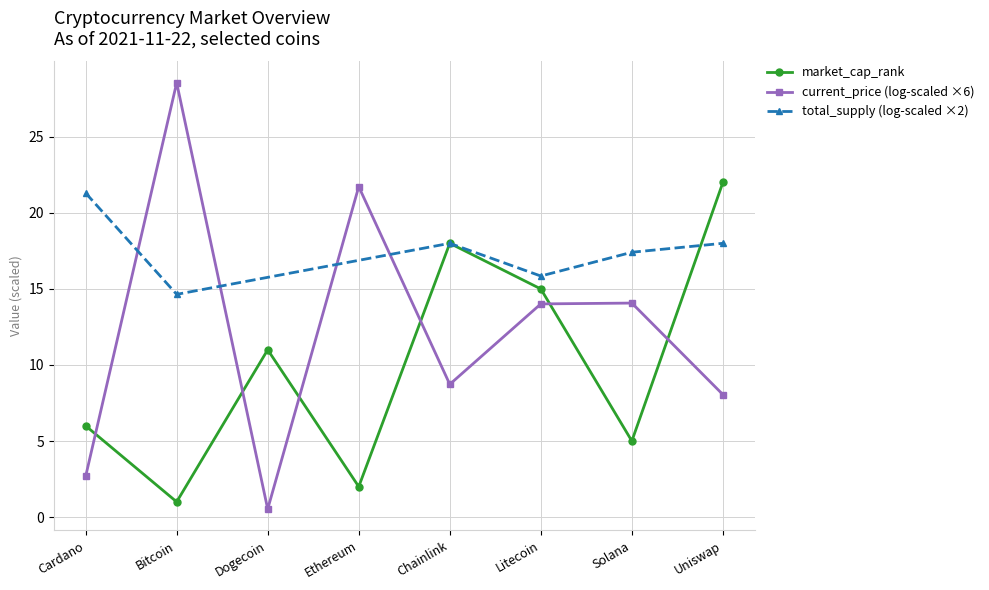

Rank the categories by value from lowest to highest.

Bitcoin, Ethereum, Solana, Cardano, Dogecoin, Litecoin, Chainlink, Uniswap